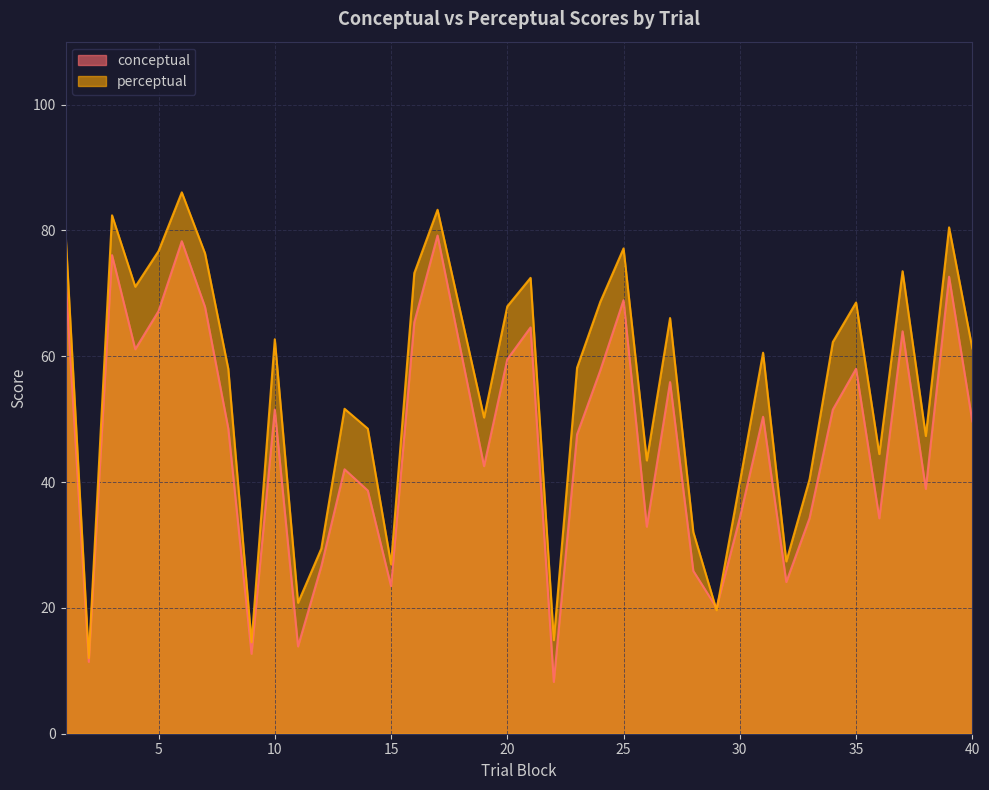

What is the minimum value for conceptual?

8.2